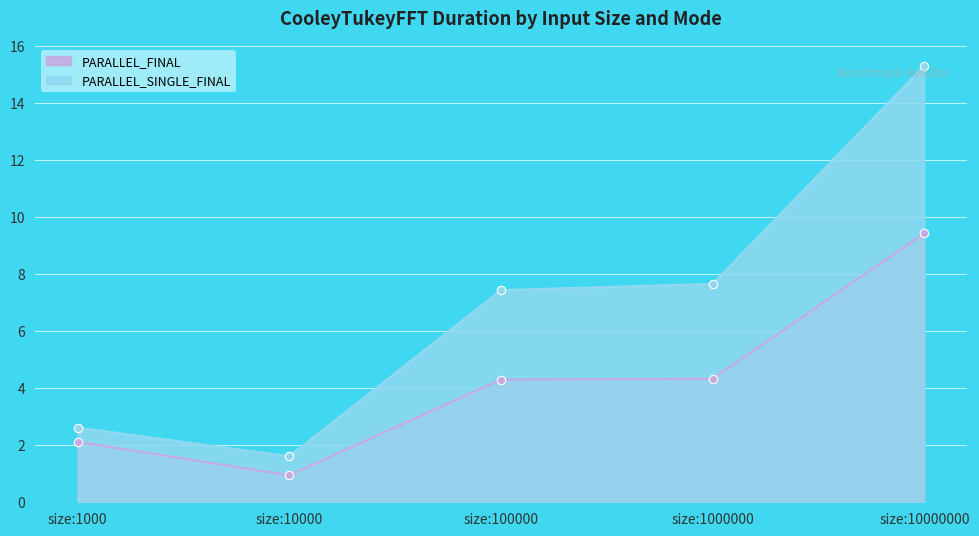

True or false: PARALLEL_SINGLE_FINAL and PARALLEL_FINAL intersect in this chart.

False